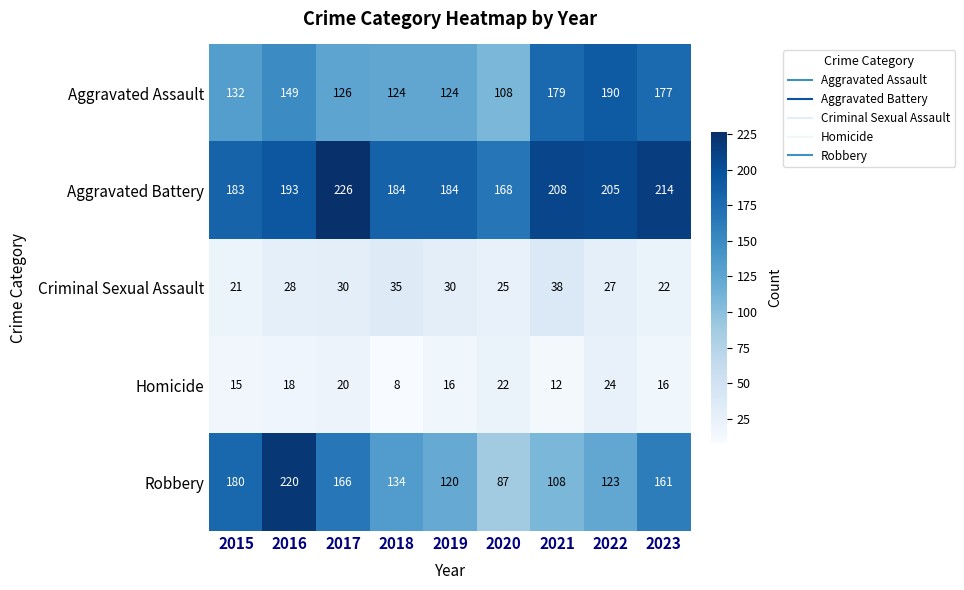

How many values in the Robbery series are below 134?

4